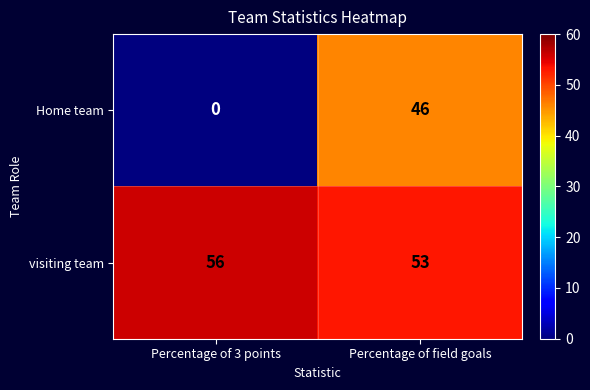

At how many categories does at least one series exceed 35?

2